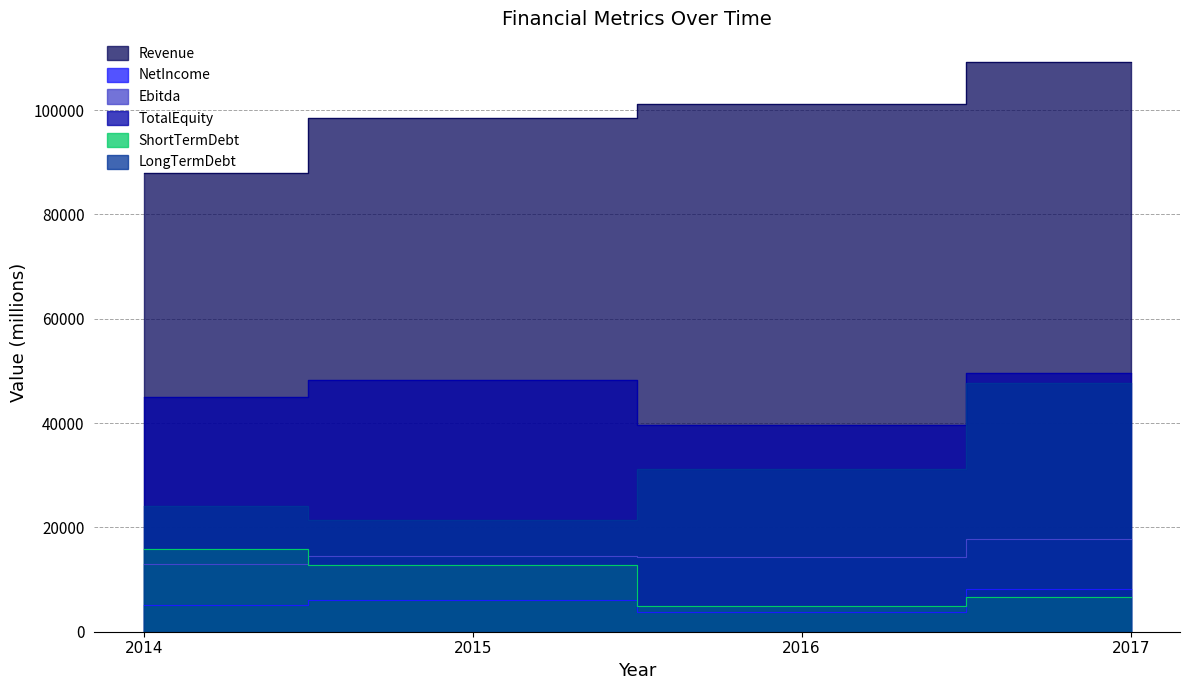

List the series in order of their peak value, highest first.

Revenue, TotalEquity, LongTermDebt, Ebitda, ShortTermDebt, NetIncome